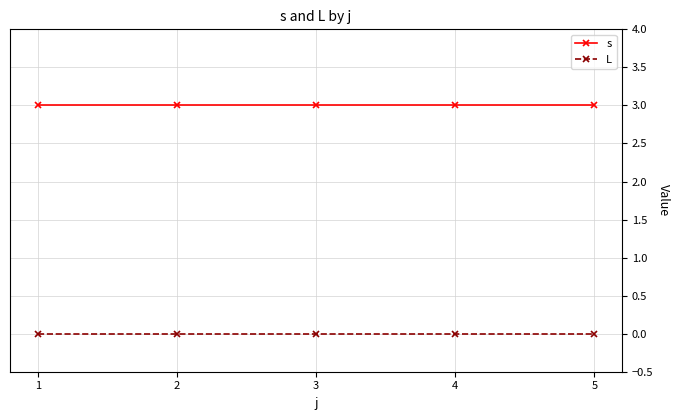

At how many categories does at least one series exceed 0?

5